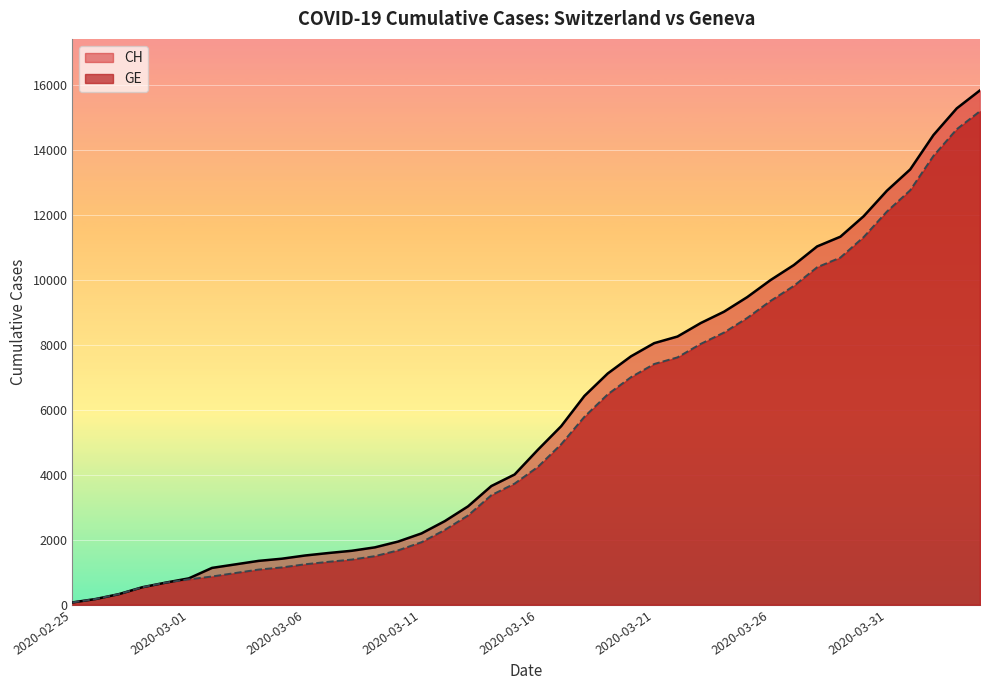

How many lines are shown in the chart?

2